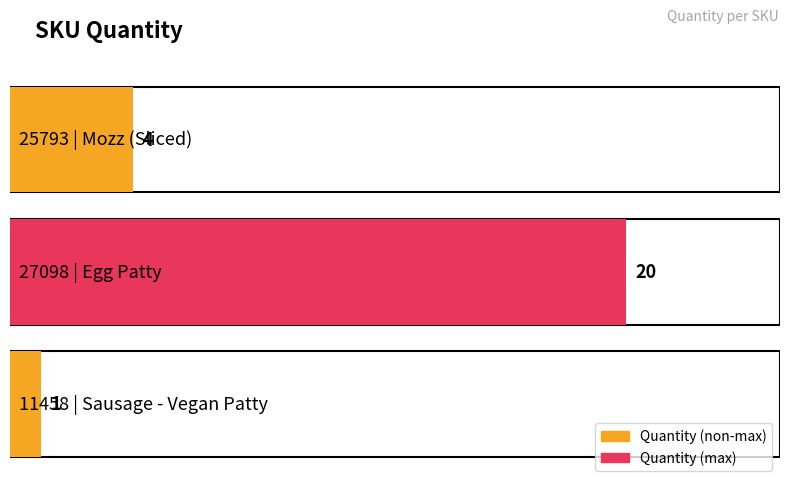

True or false: the data shows 2 at 25793
Mozz (Sliced).

False